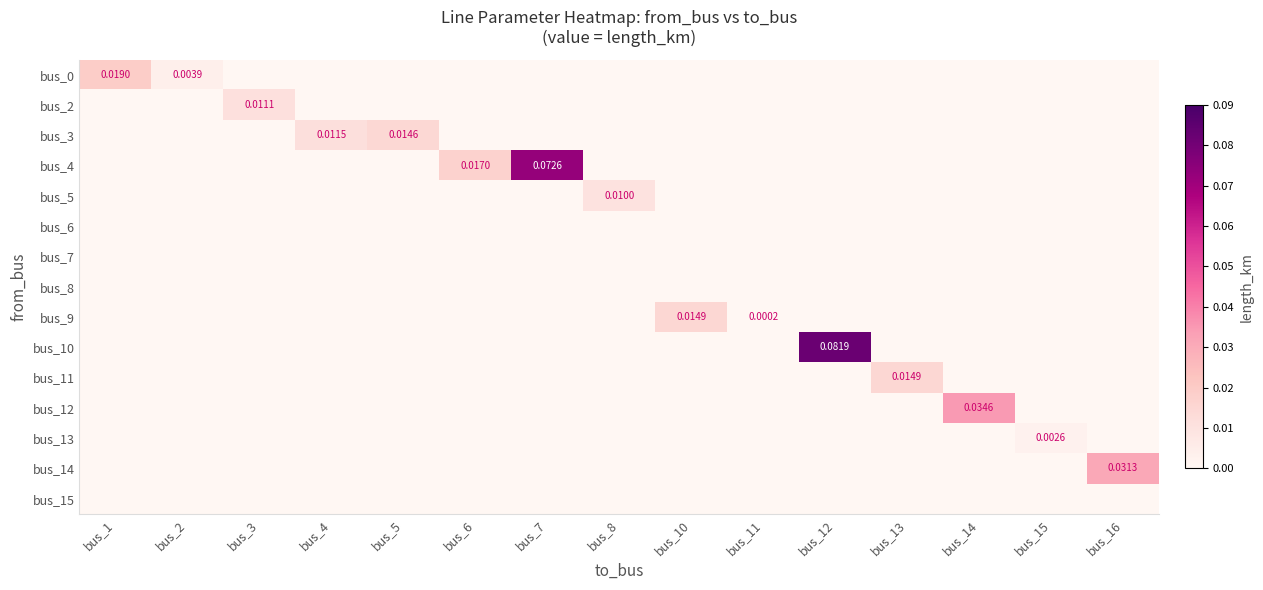

Between bus_15 and bus_11, which is larger?

bus_15